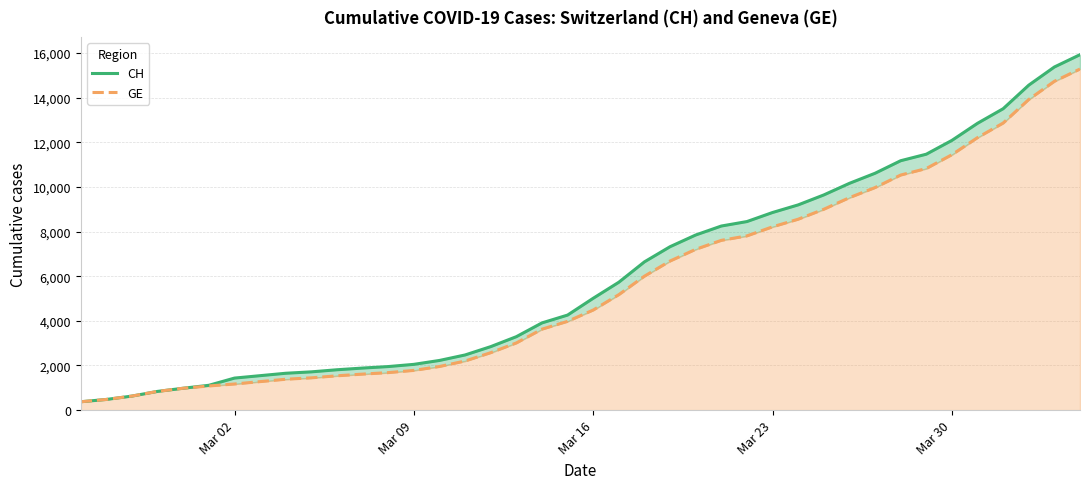

True or false: CH has more than 1 points higher than both neighbors.

False